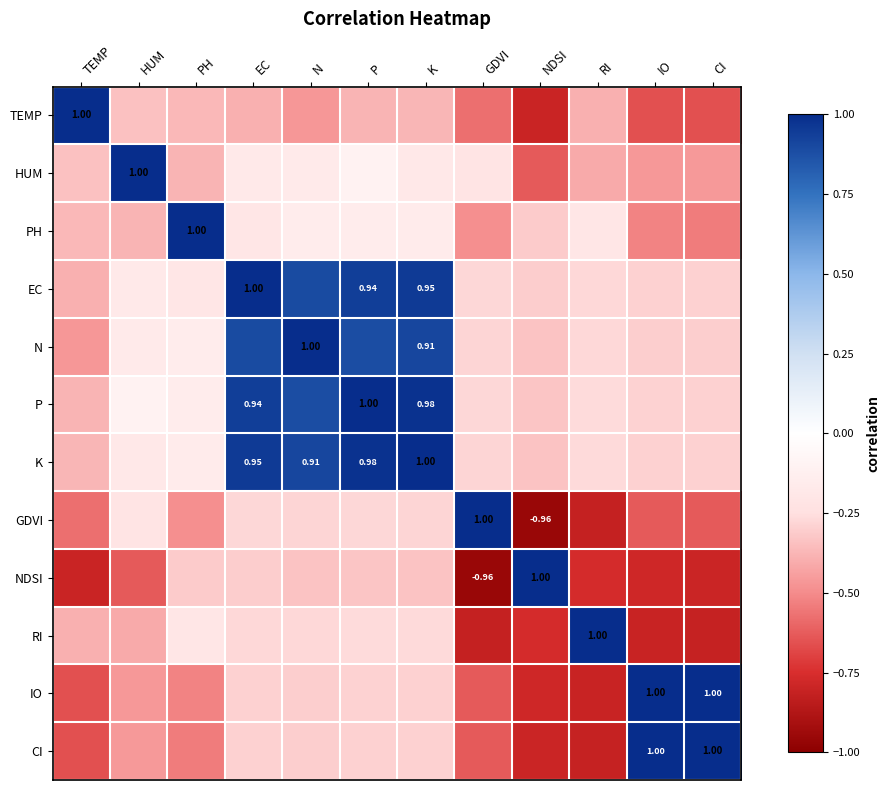

How many values in CI are above zero?

2